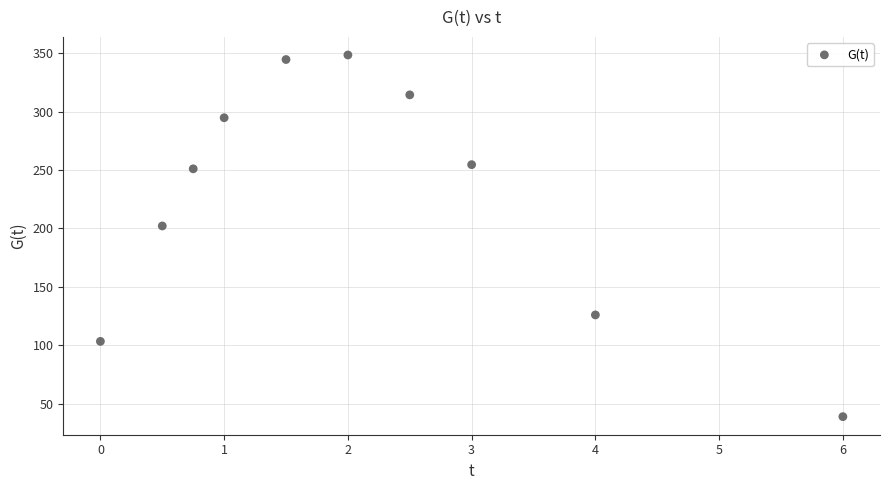

What is the average Y value?

227.8